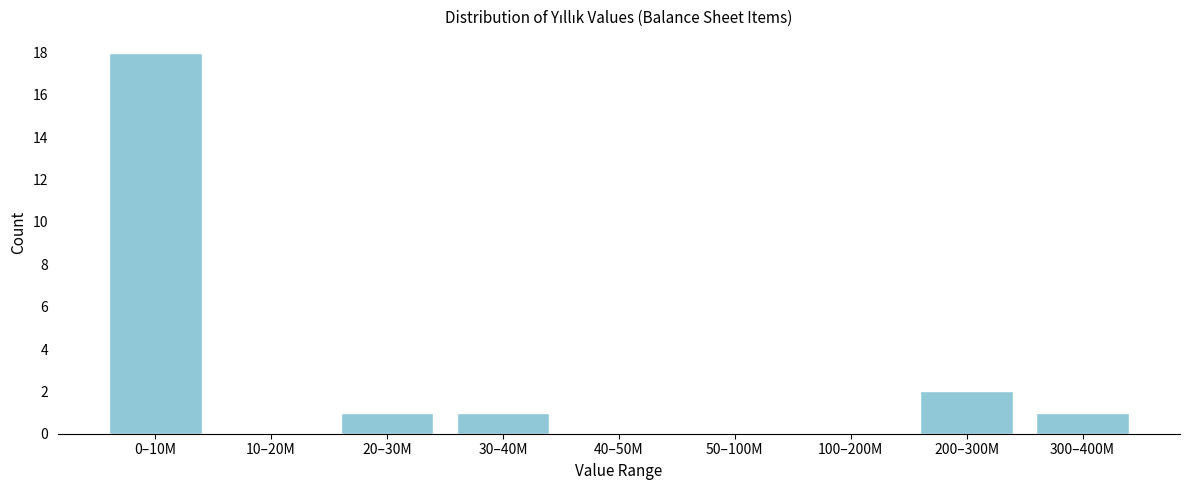

Reading left to right, extract all data points from this chart.

0–10M=18	10–20M=0	20–30M=1	30–40M=1	40–50M=0	50–100M=0	100–200M=0	200–300M=2	300–400M=1